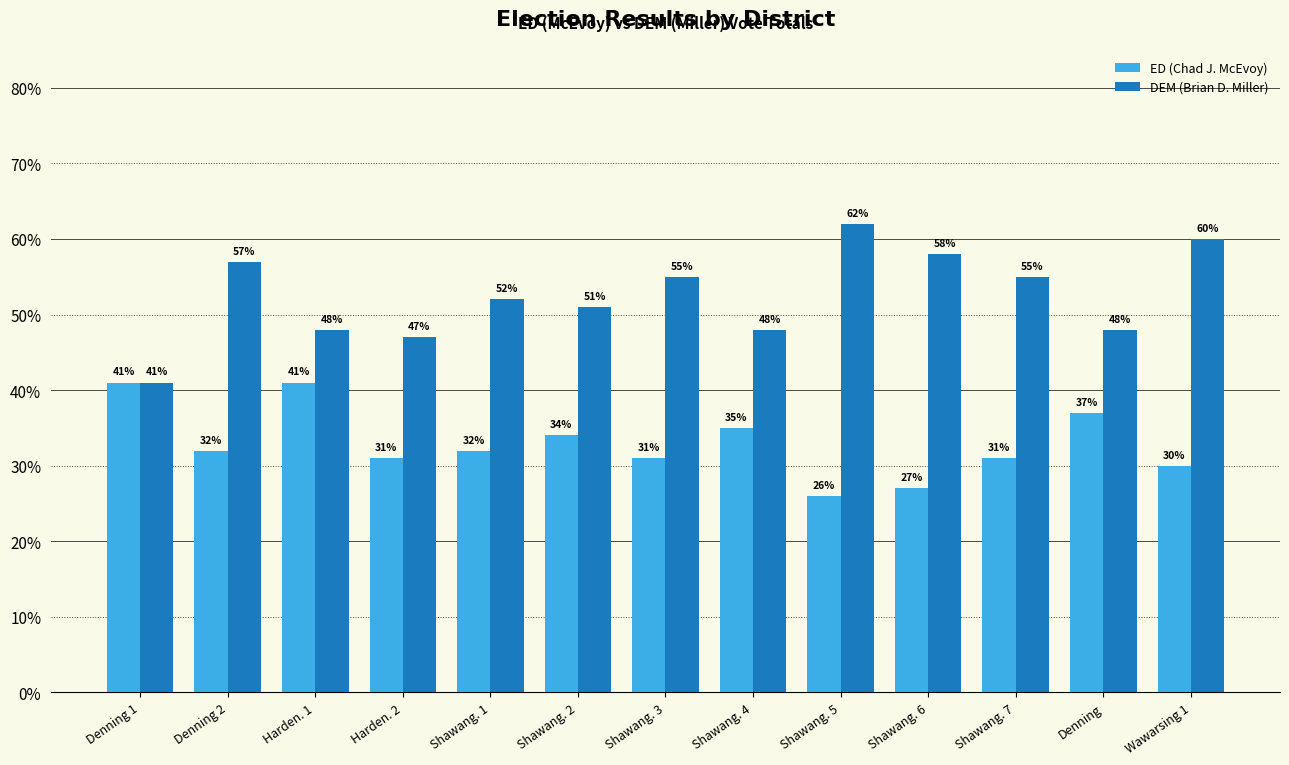

Which series has the largest range (max minus min)?

DEM (Brian D. Miller)